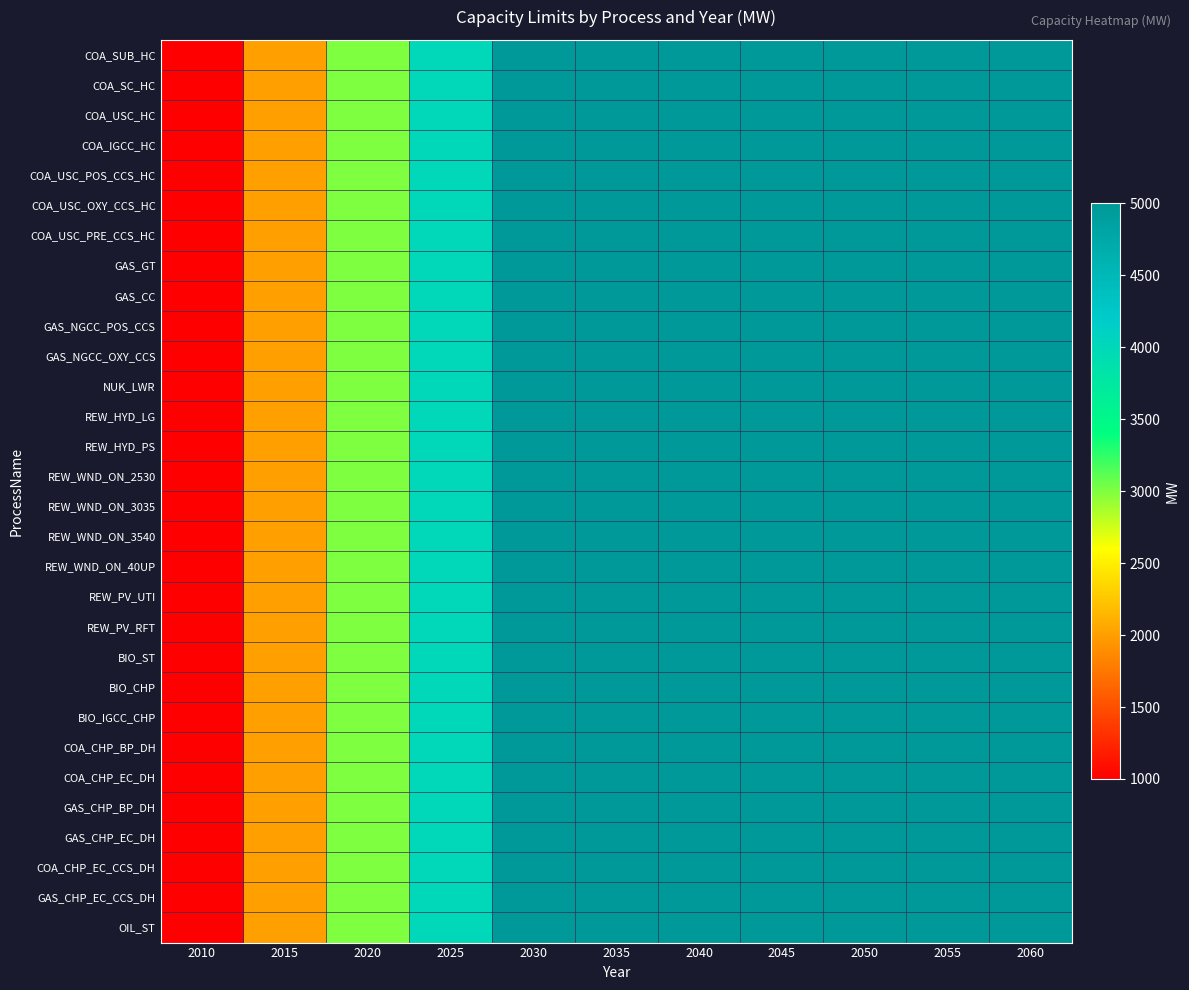

Which label corresponds to the smallest value in the chart?

2010